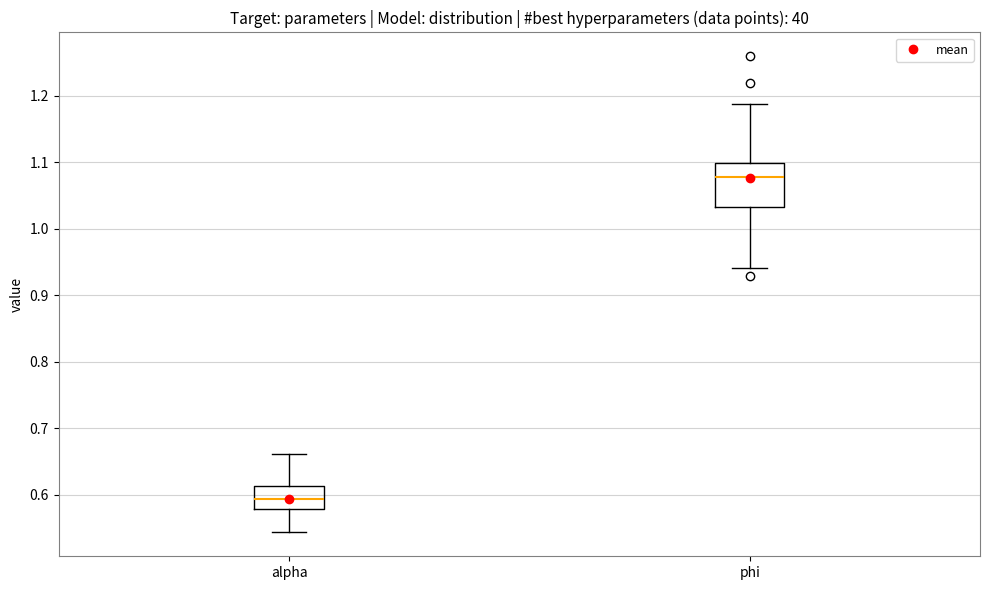

Which box's median line is the highest?

phi